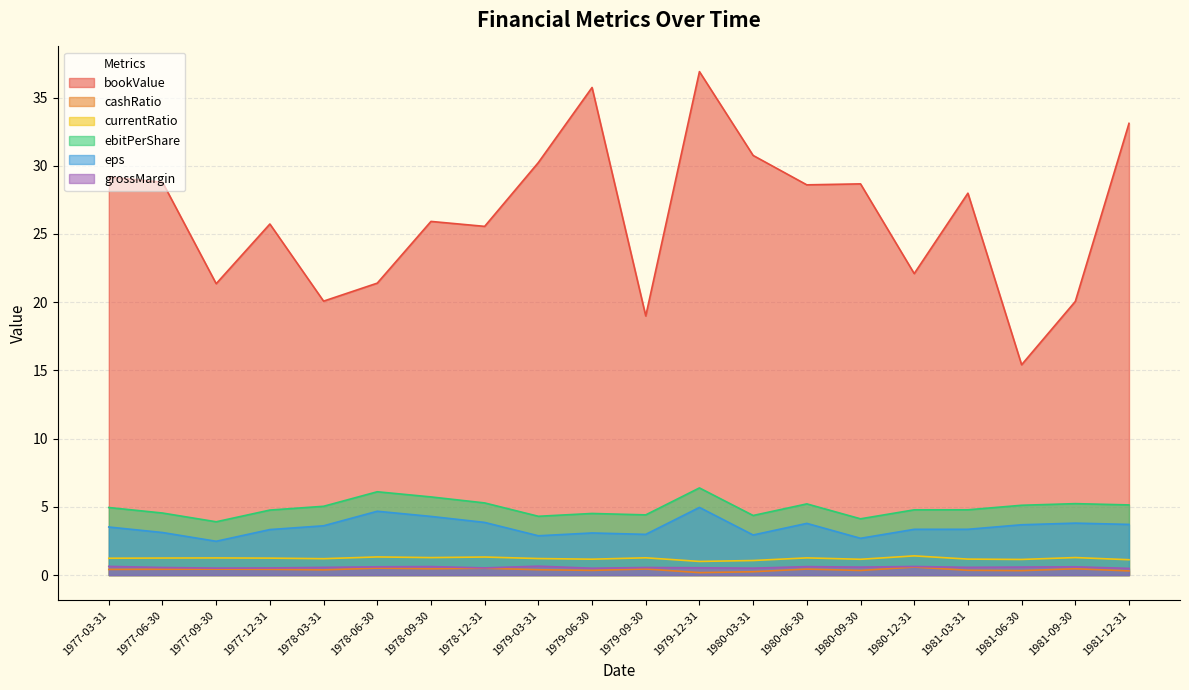

Which series has the widest spread of values?

bookValue